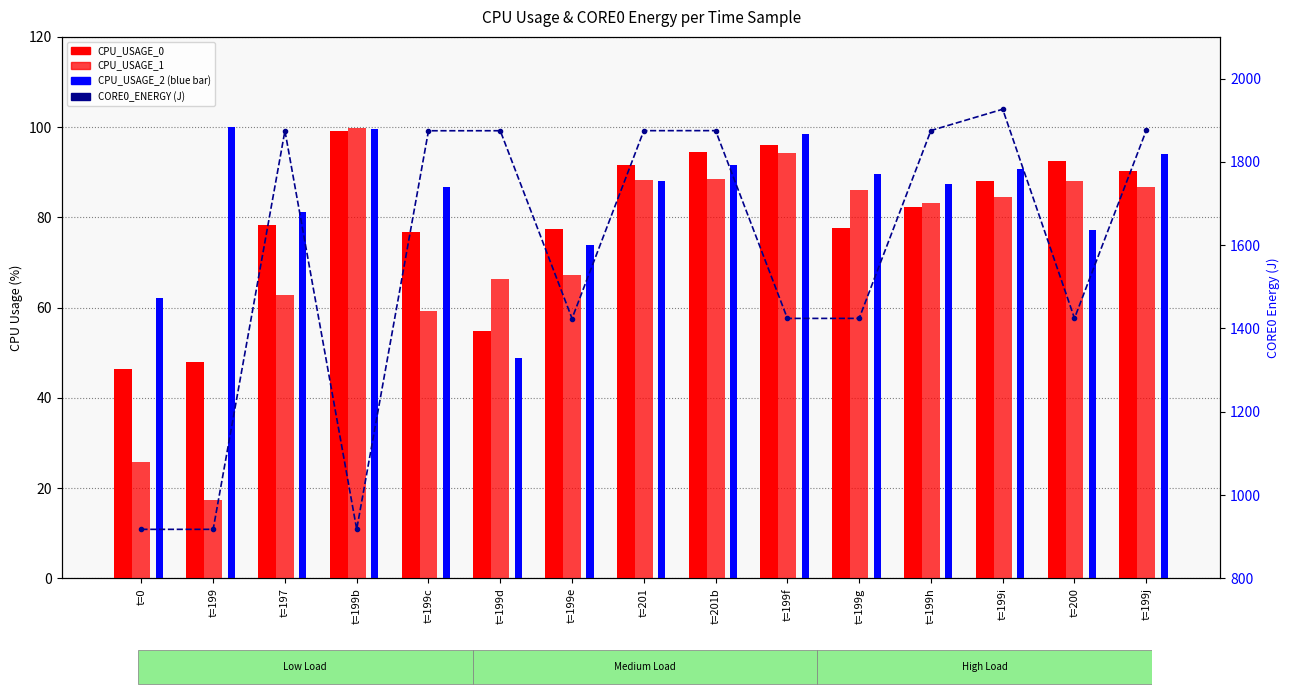

How many series are shown in this chart?

4